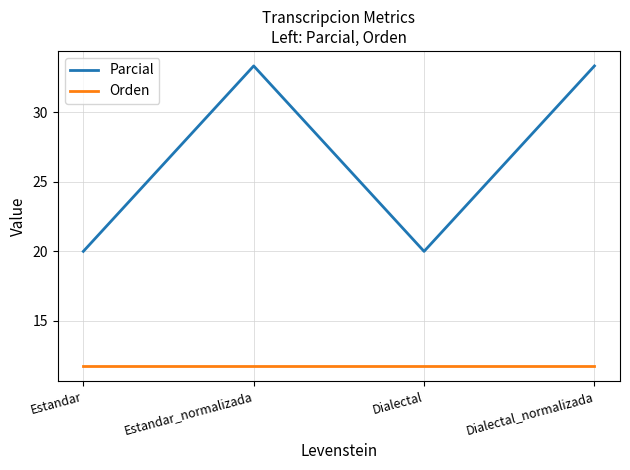

What position from the left is Dialectal?

3